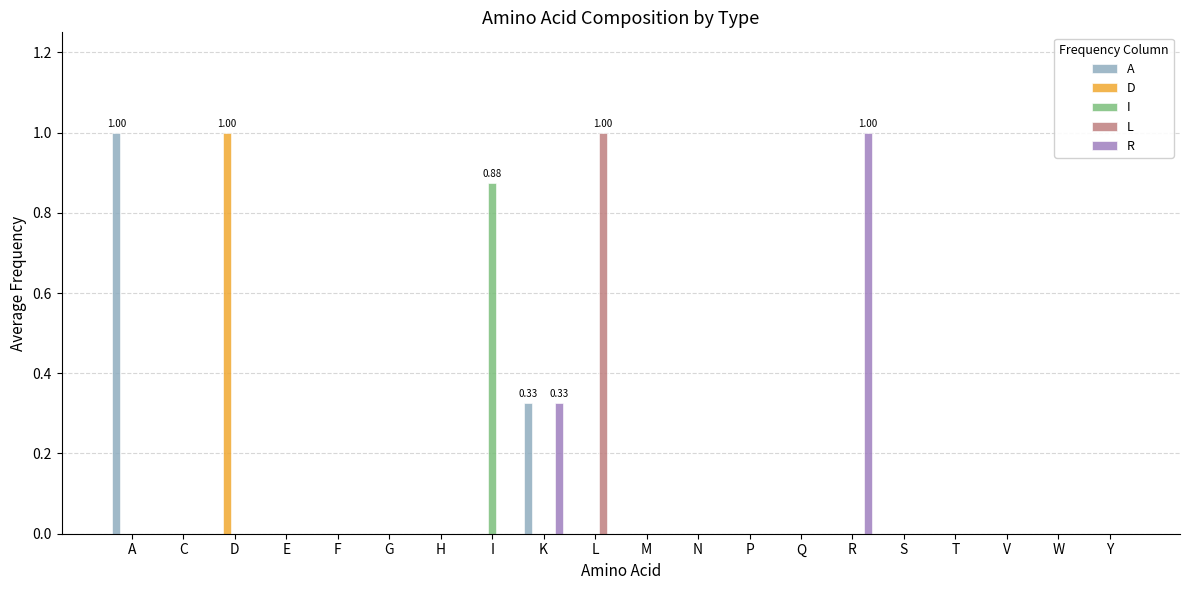

At which label does I reach its peak?

I